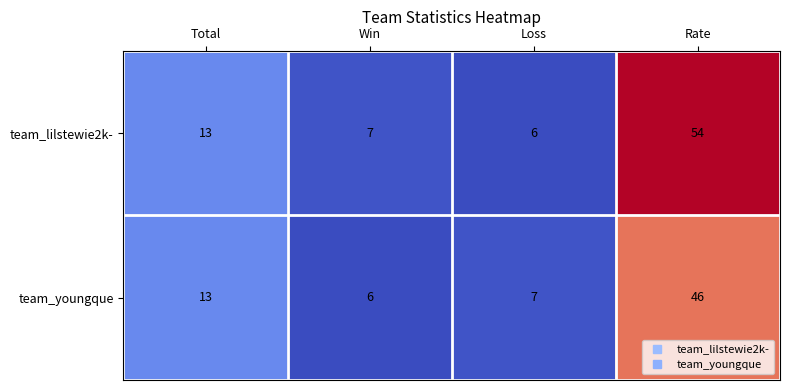

List the series in order of their peak value, highest first.

team_lilstewie2k-, team_youngque